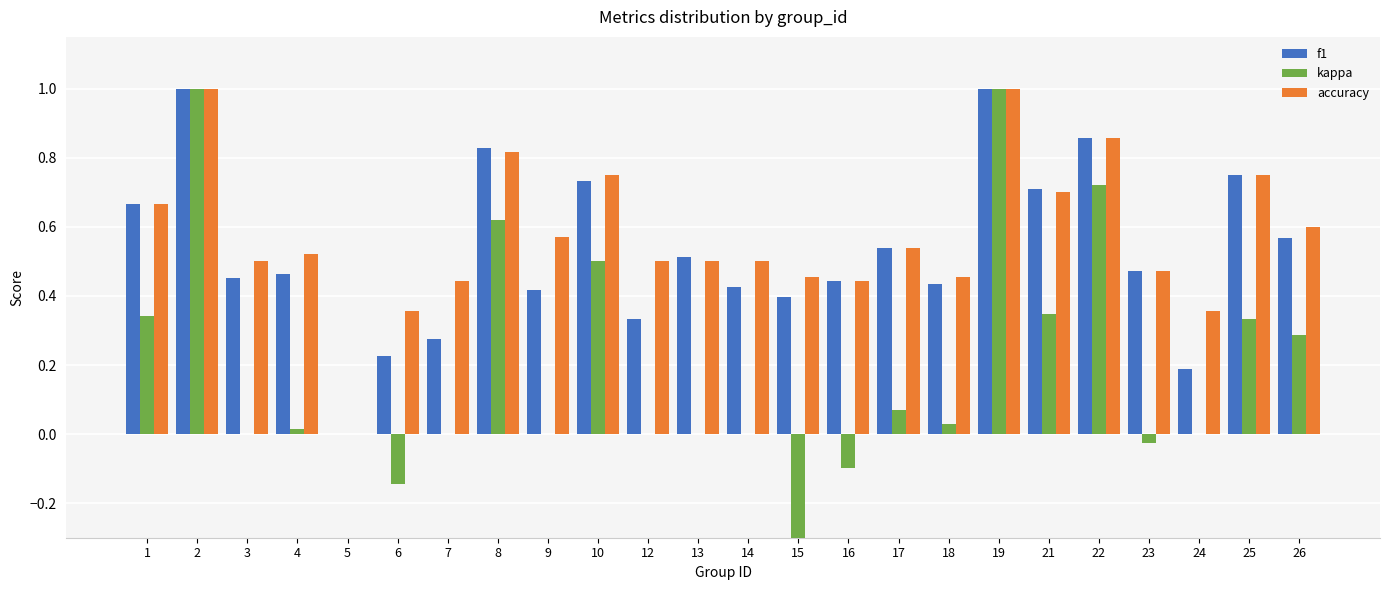

Reading right to left, transcribe all the data shown in this chart.

f1: 0.6	0.8	0.2	0.5	0.9	0.7	1.0	0.4	0.5	0.4	0.4	0.4	0.5	0.3	0.7	0.4	0.8	0.3	0.2	0.0	0.5	0.5	1.0	0.7
kappa: 0.3	0.3	0.0	-0.0	0.7	0.3	1.0	0.0	0.1	-0.1	-0.3	0.0	0.0	0.0	0.5	0.0	0.6	0.0	-0.1	0.0	0.0	0.0	1.0	0.3
accuracy: 0.6	0.8	0.4	0.5	0.9	0.7	1.0	0.5	0.5	0.4	0.5	0.5	0.5	0.5	0.8	0.6	0.8	0.4	0.4	0.0	0.5	0.5	1.0	0.7